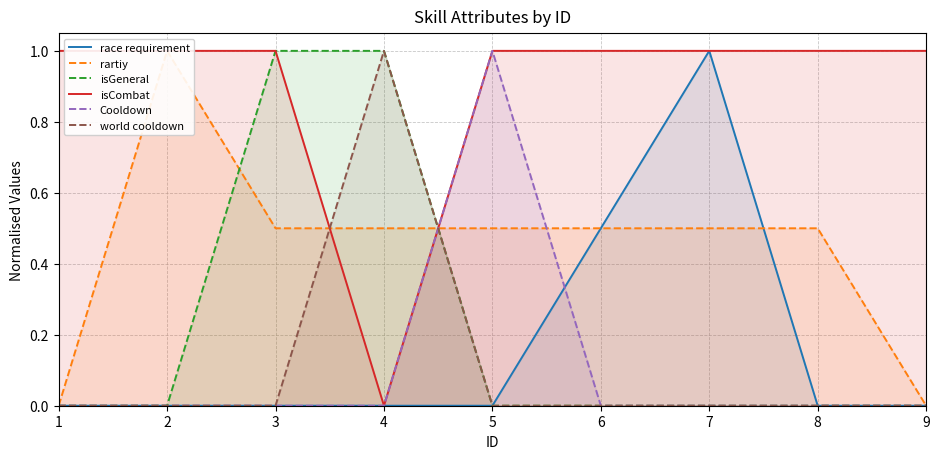

Reading left to right, what are all the values shown in this chart?

race requirement: 0.0	0.0	0.0	0.0	0.0	0.5	1.0	0.0	0.0
rartiy: 0.0	1.0	0.5	0.5	0.5	0.5	0.5	0.5	0.0
isGeneral: 0.0	0.0	1.0	1.0	0.0	0.0	0.0	0.0	0.0
isCombat: 1.0	1.0	1.0	0.0	1.0	1.0	1.0	1.0	1.0
Cooldown: 0.0	0.0	0.0	0.0	1.0	0.0	0.0	0.0	0.0
world cooldown: 0.0	0.0	0.0	1.0	0.0	0.0	0.0	0.0	0.0